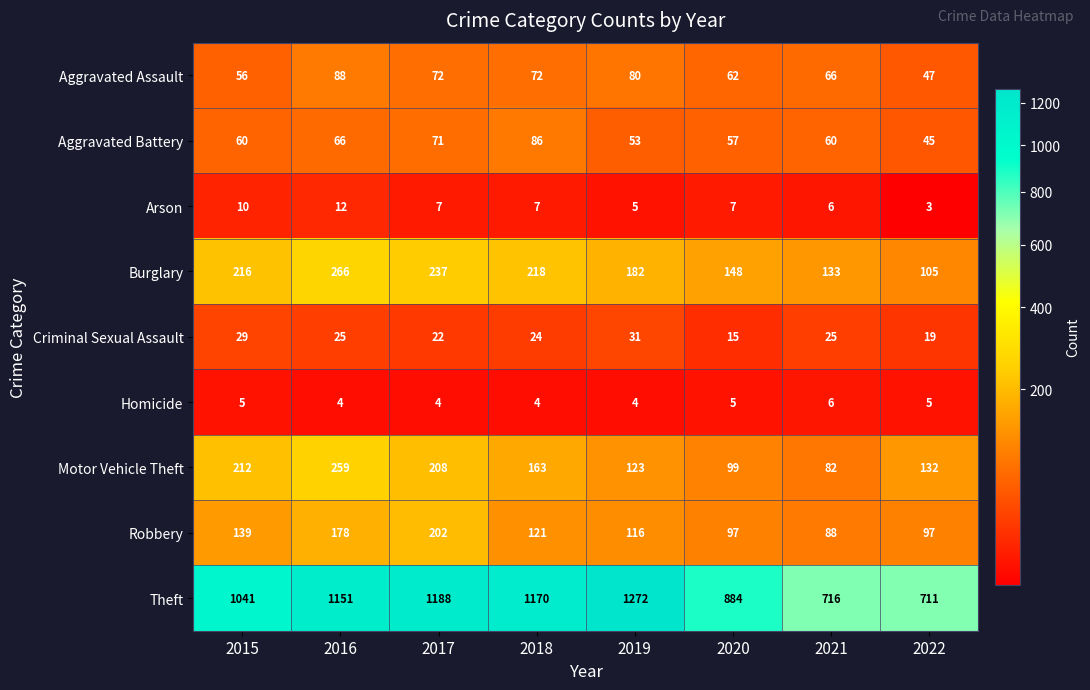

What is the minimum value shown in the chart?

3